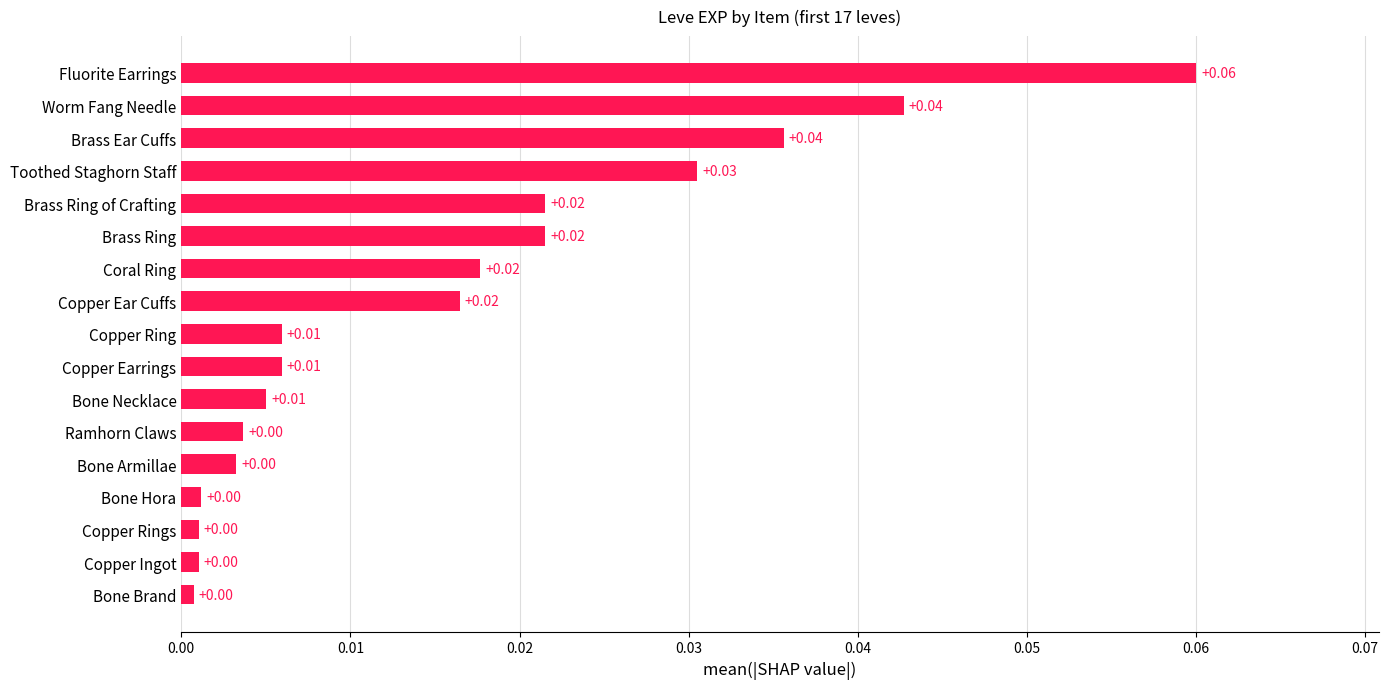

Between Toothed Staghorn Staff and Brass Ring, which is larger?

Toothed Staghorn Staff